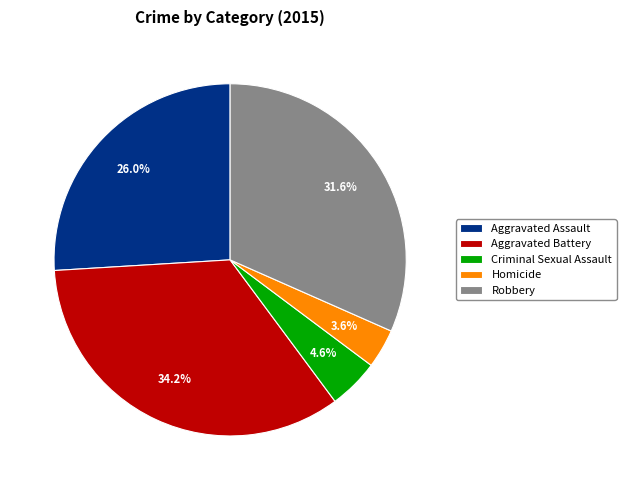

The Aggravated Assault slice represents 37% of the pie. True or false?

False